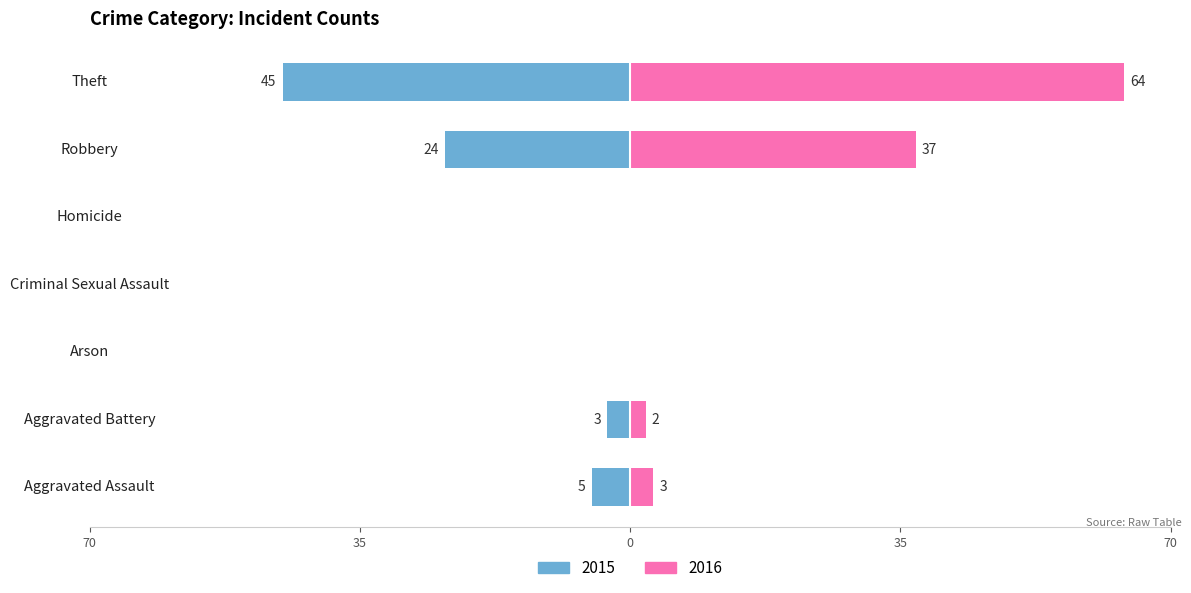

Does the chart contain stacked bars?

No